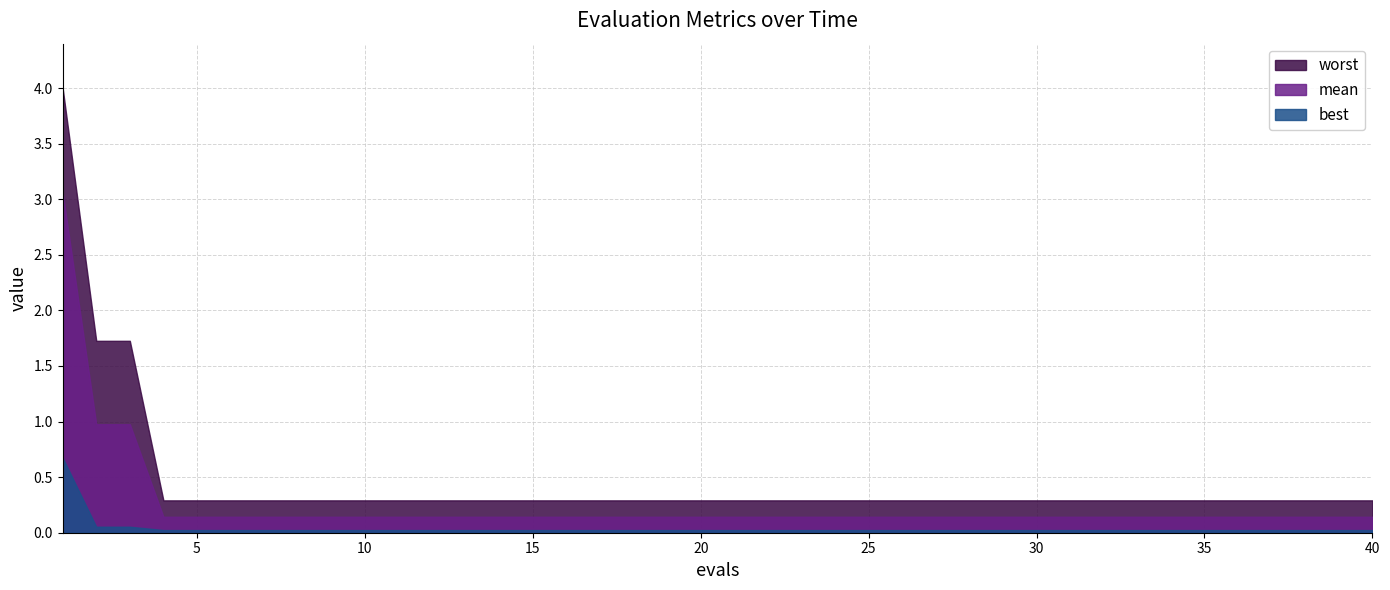

Is it true that worst equals 0.5 at 30?

False